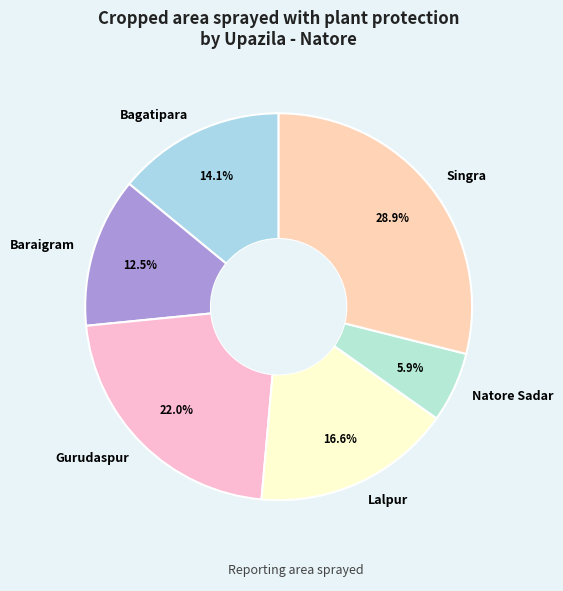

To the nearest percent, what is the combined percentage of Natore Sadar and Lalpur?

22%